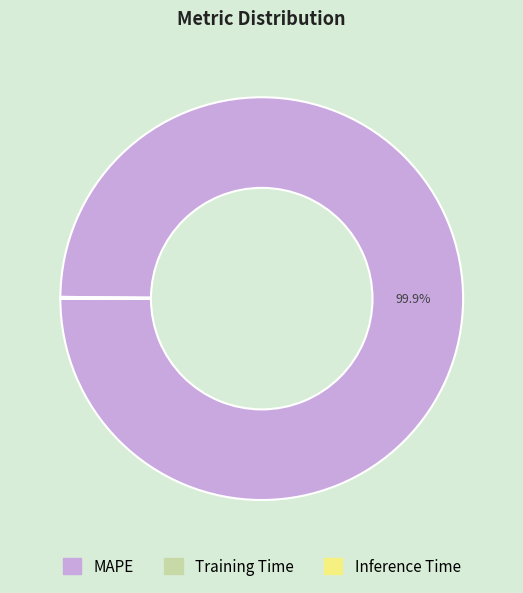

Which category has the biggest portion of the pie?

MAPE